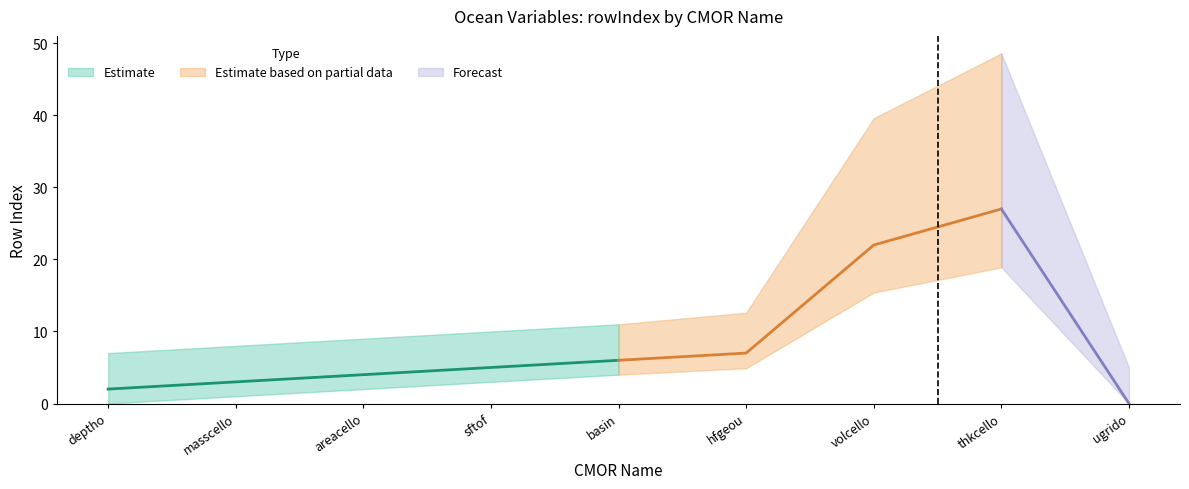

Approximately how many times larger is the value at masscello compared to thkcello?

0.1